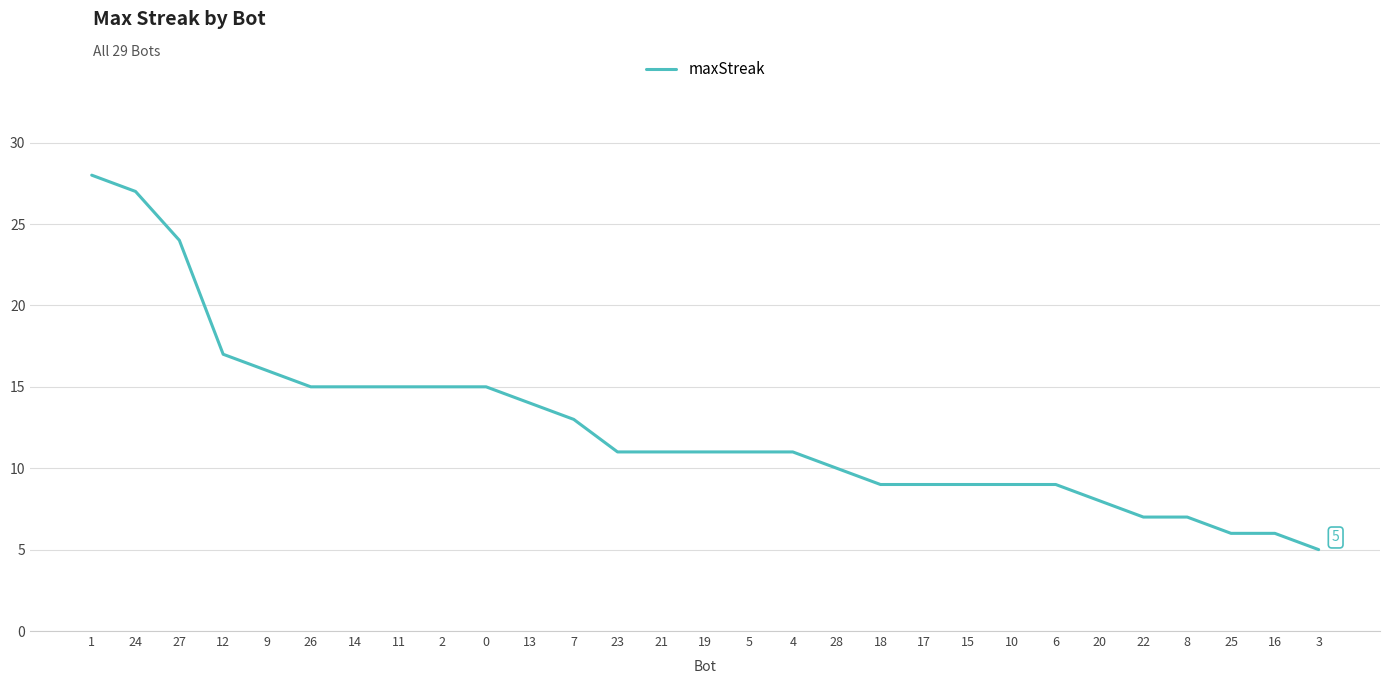

Is it true that the value at 3 is 5?

True